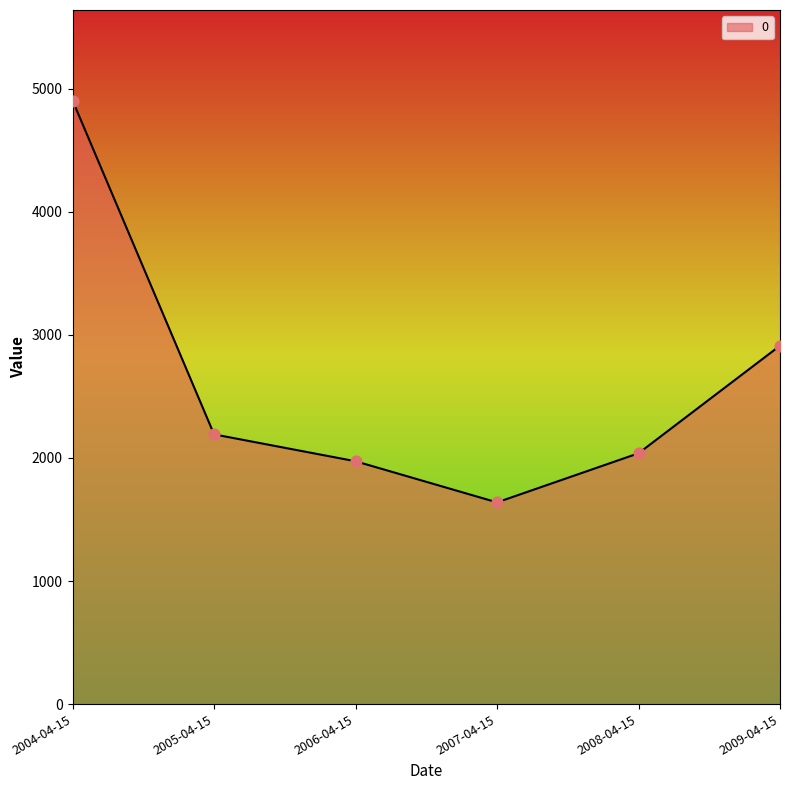

What is the change in value from 2006-04-15 to 2008-04-15?

+64.8